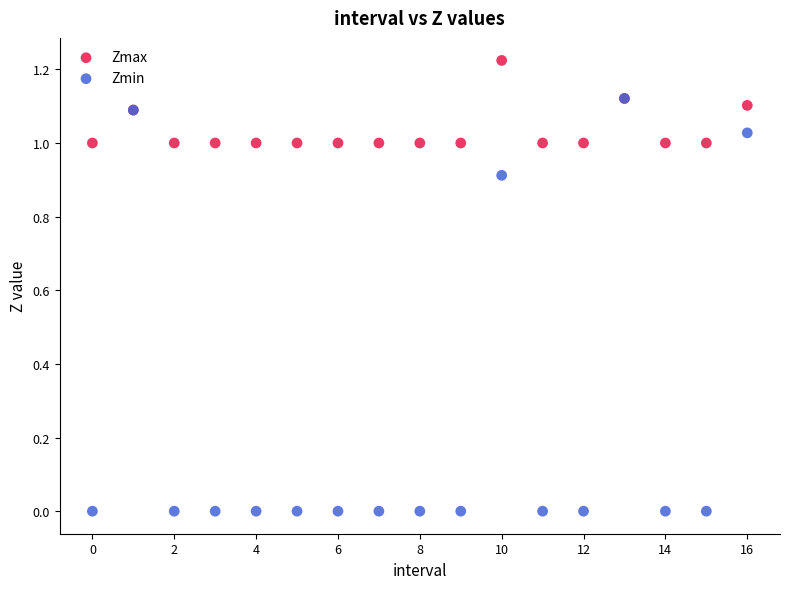

Which series has the largest Y range (max minus min)?

Zmin